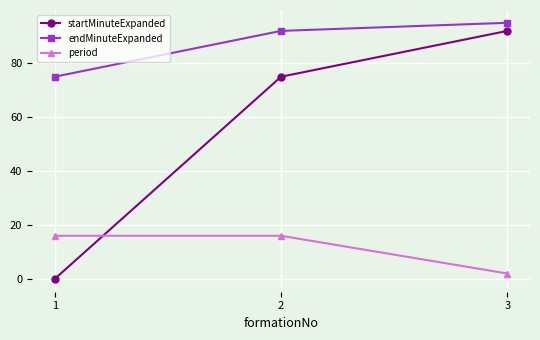

Does the chart have visible grid lines?

Yes